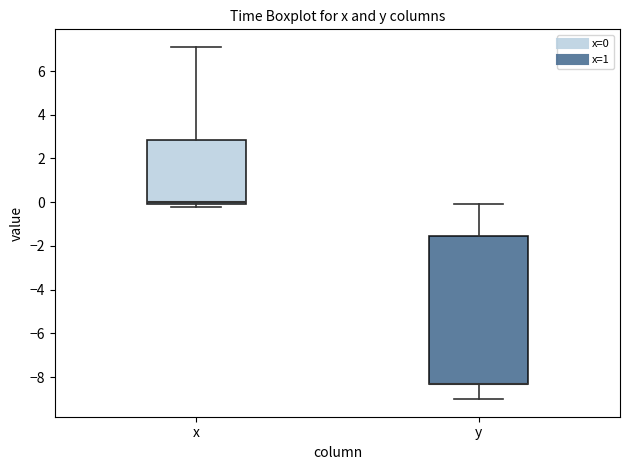

Reading left to right, read every box against the y-axis: the position of its median line, the range the box covers, and the ends of its whiskers. The values are not printed on the chart, so give them approximately, as read against the axis.

x: median 0.0 (just above the box's lower edge), box 0.0 to 2.8, whiskers -0.2 to 7.2
y: median -8.2 (drawn on the box's lower edge), box -8.2 to -1.6, whiskers -9.0 to 0.0